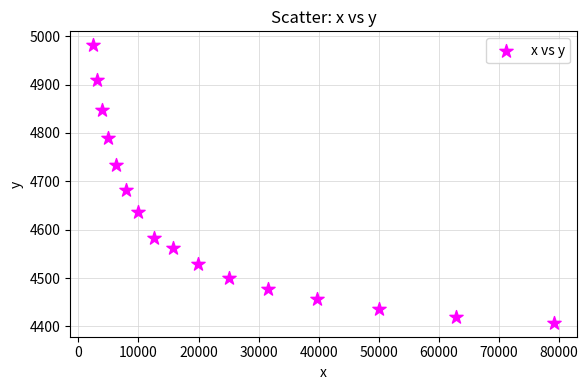

What is the range of Y values (max minus min)?

574.1